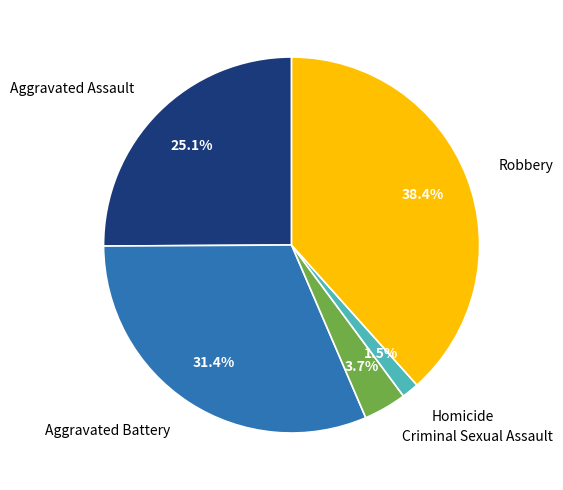

Approximately how many times larger is the value at Aggravated Battery compared to Criminal Sexual Assault?

8.5